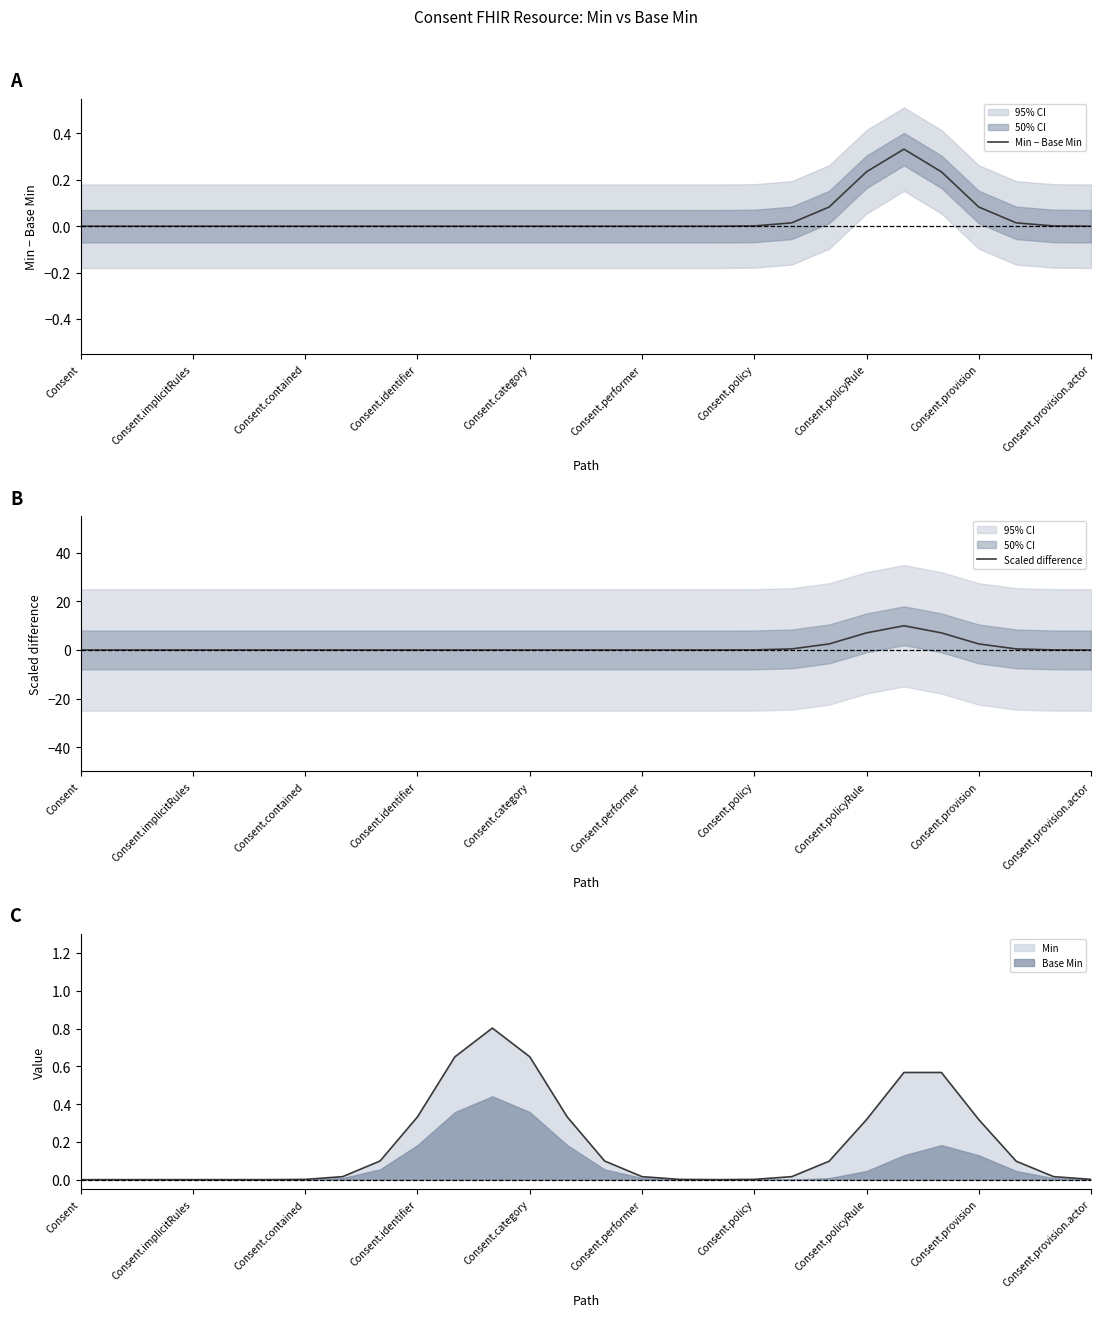

The value of Base Min at Consent.performer is 0.0. True or false?

True